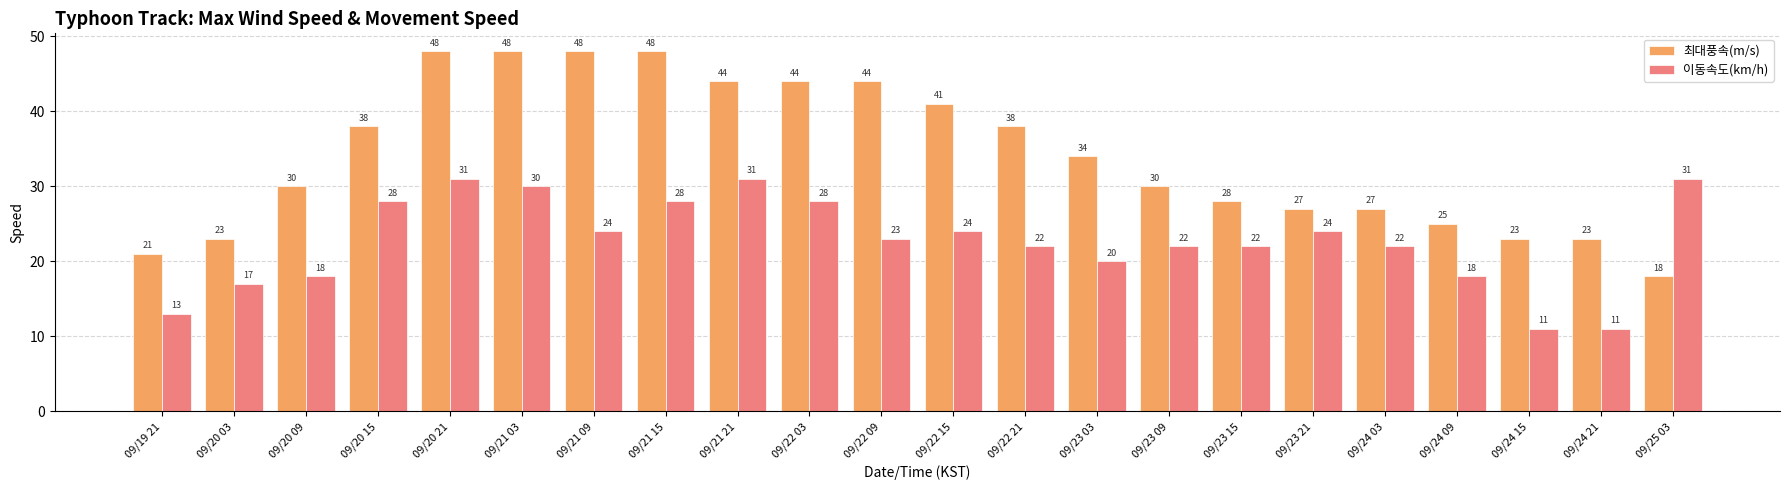

Where is 최대풍속(m/s) nearest to the value 33?

09/23 03